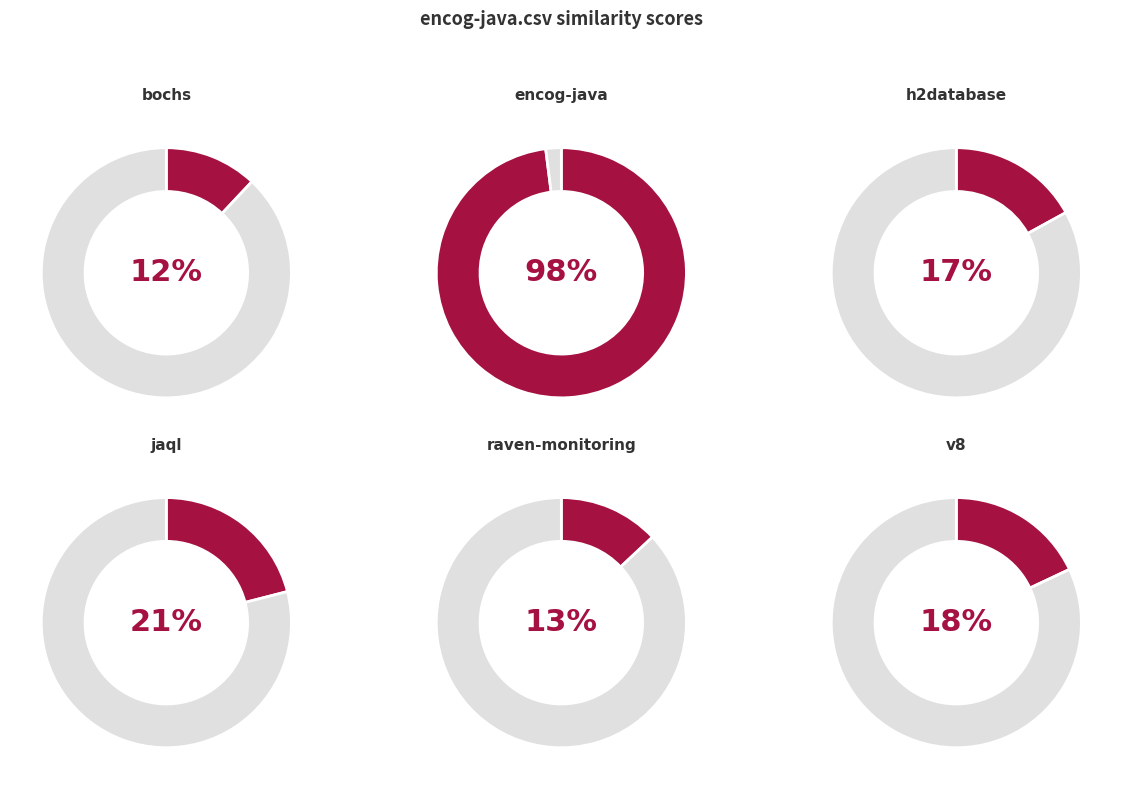

Which category has the smallest portion of the pie?

bochs.csv